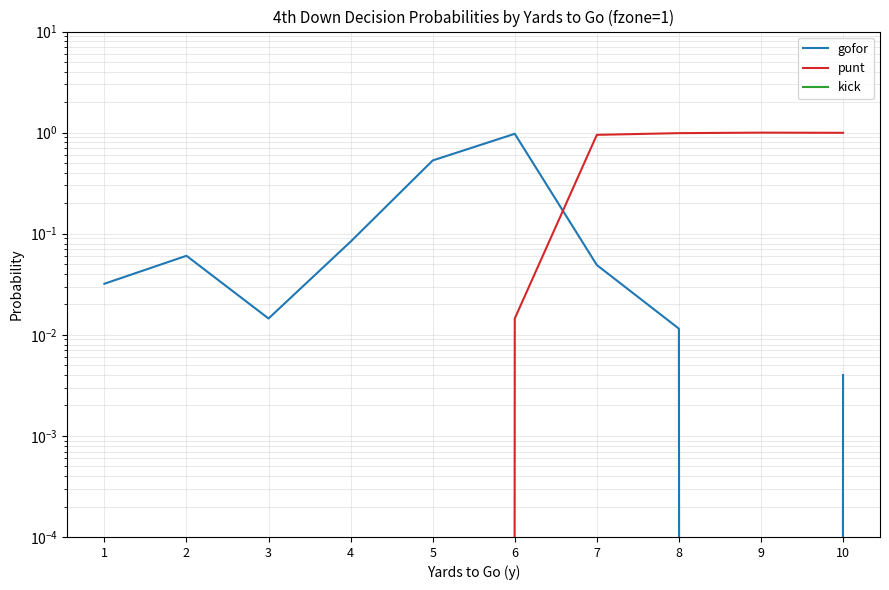

Which series changed the most between 1 and 2?

gofor